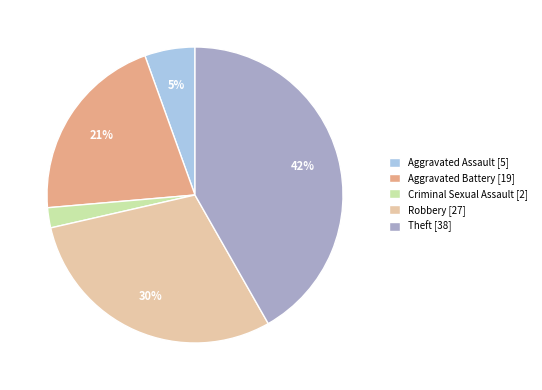

To the nearest percent, what is the difference between the largest and smallest slice percentages?

40%